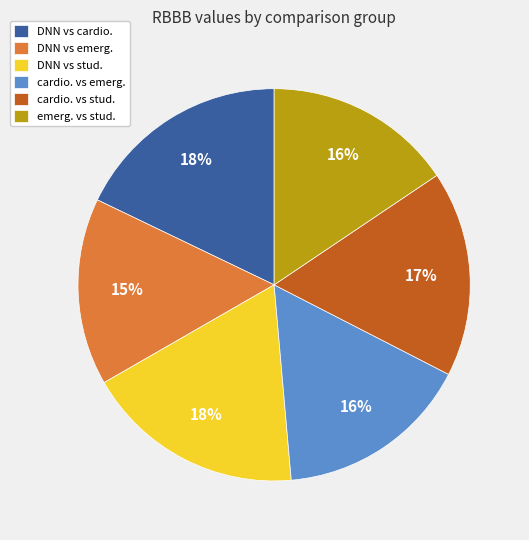

Count the number of slices in the pie.

6